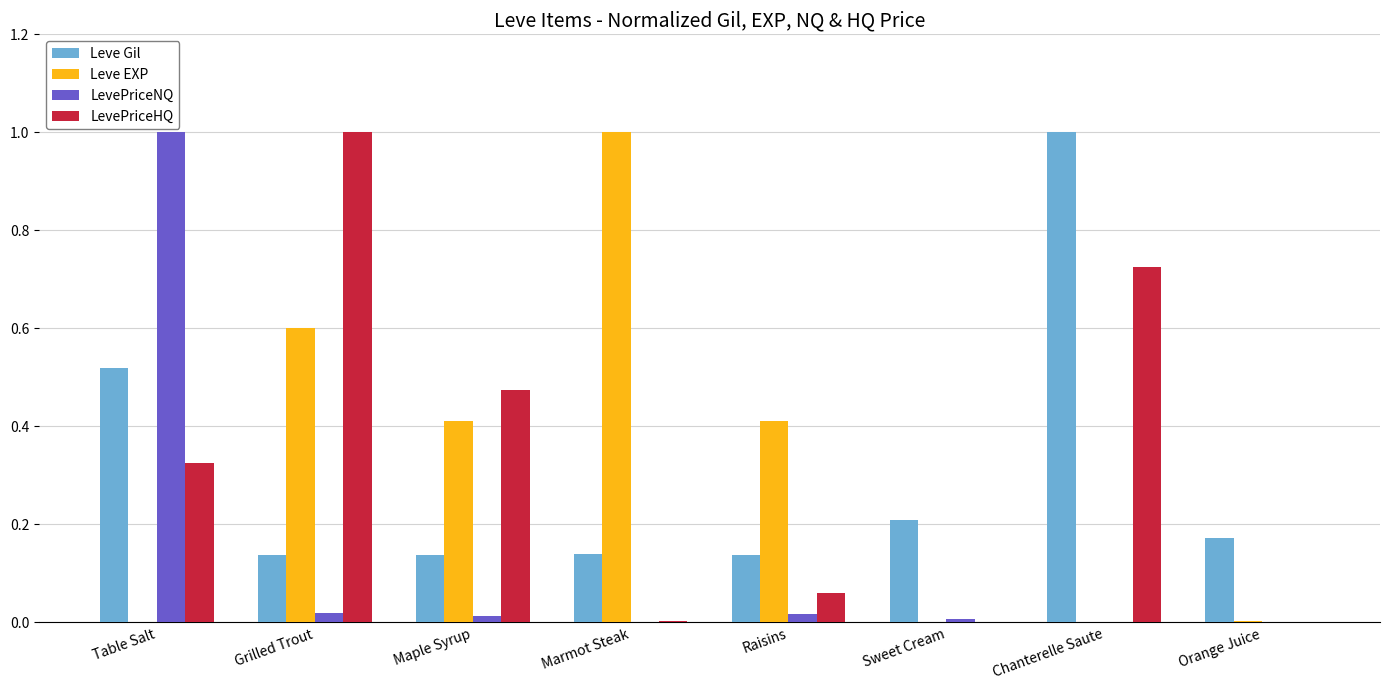

Are the bars horizontal?

No